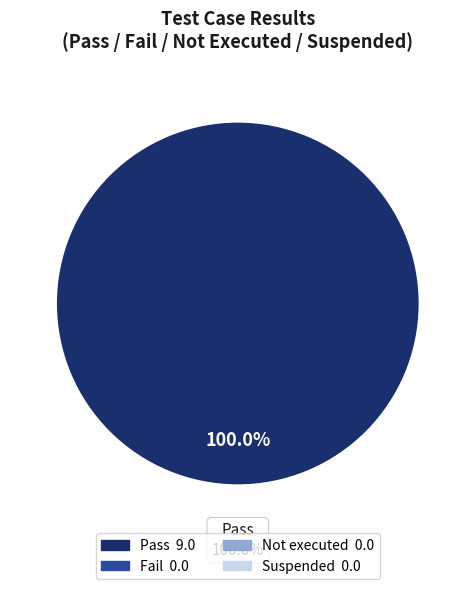

To the nearest percent, what is the difference between the Not executed and Pass slice percentages?

100%